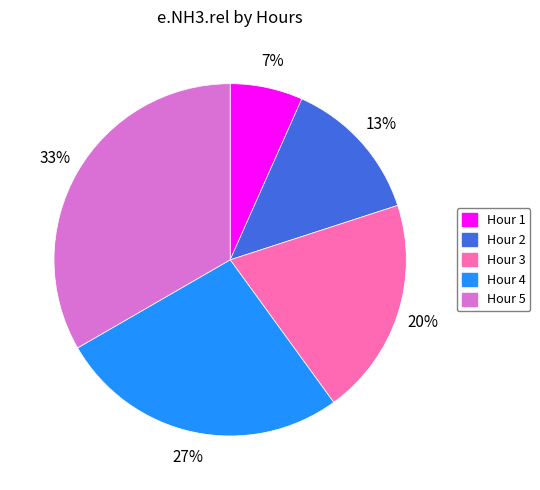

Count the number of slices in the pie.

5